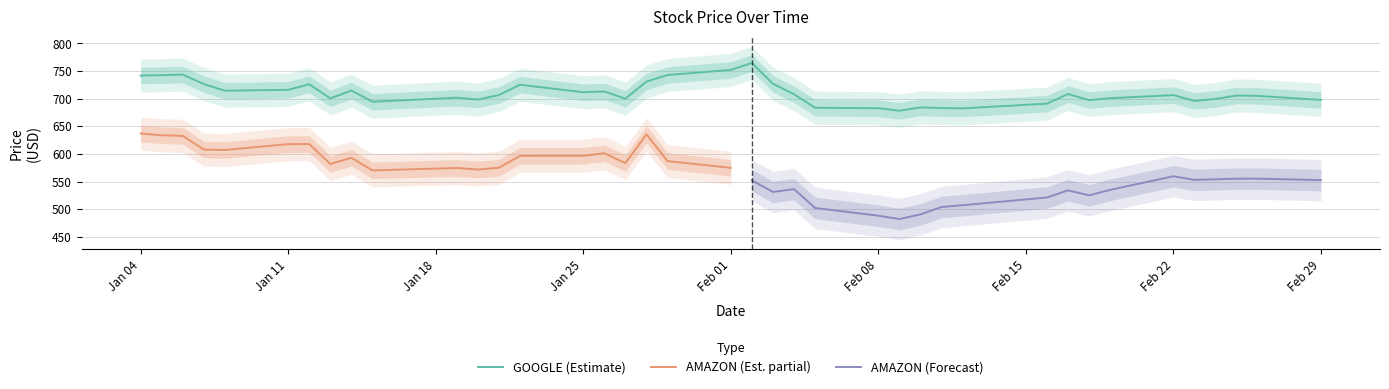

What is the highest value of the GOOGLE (Estimate) series?

764.7